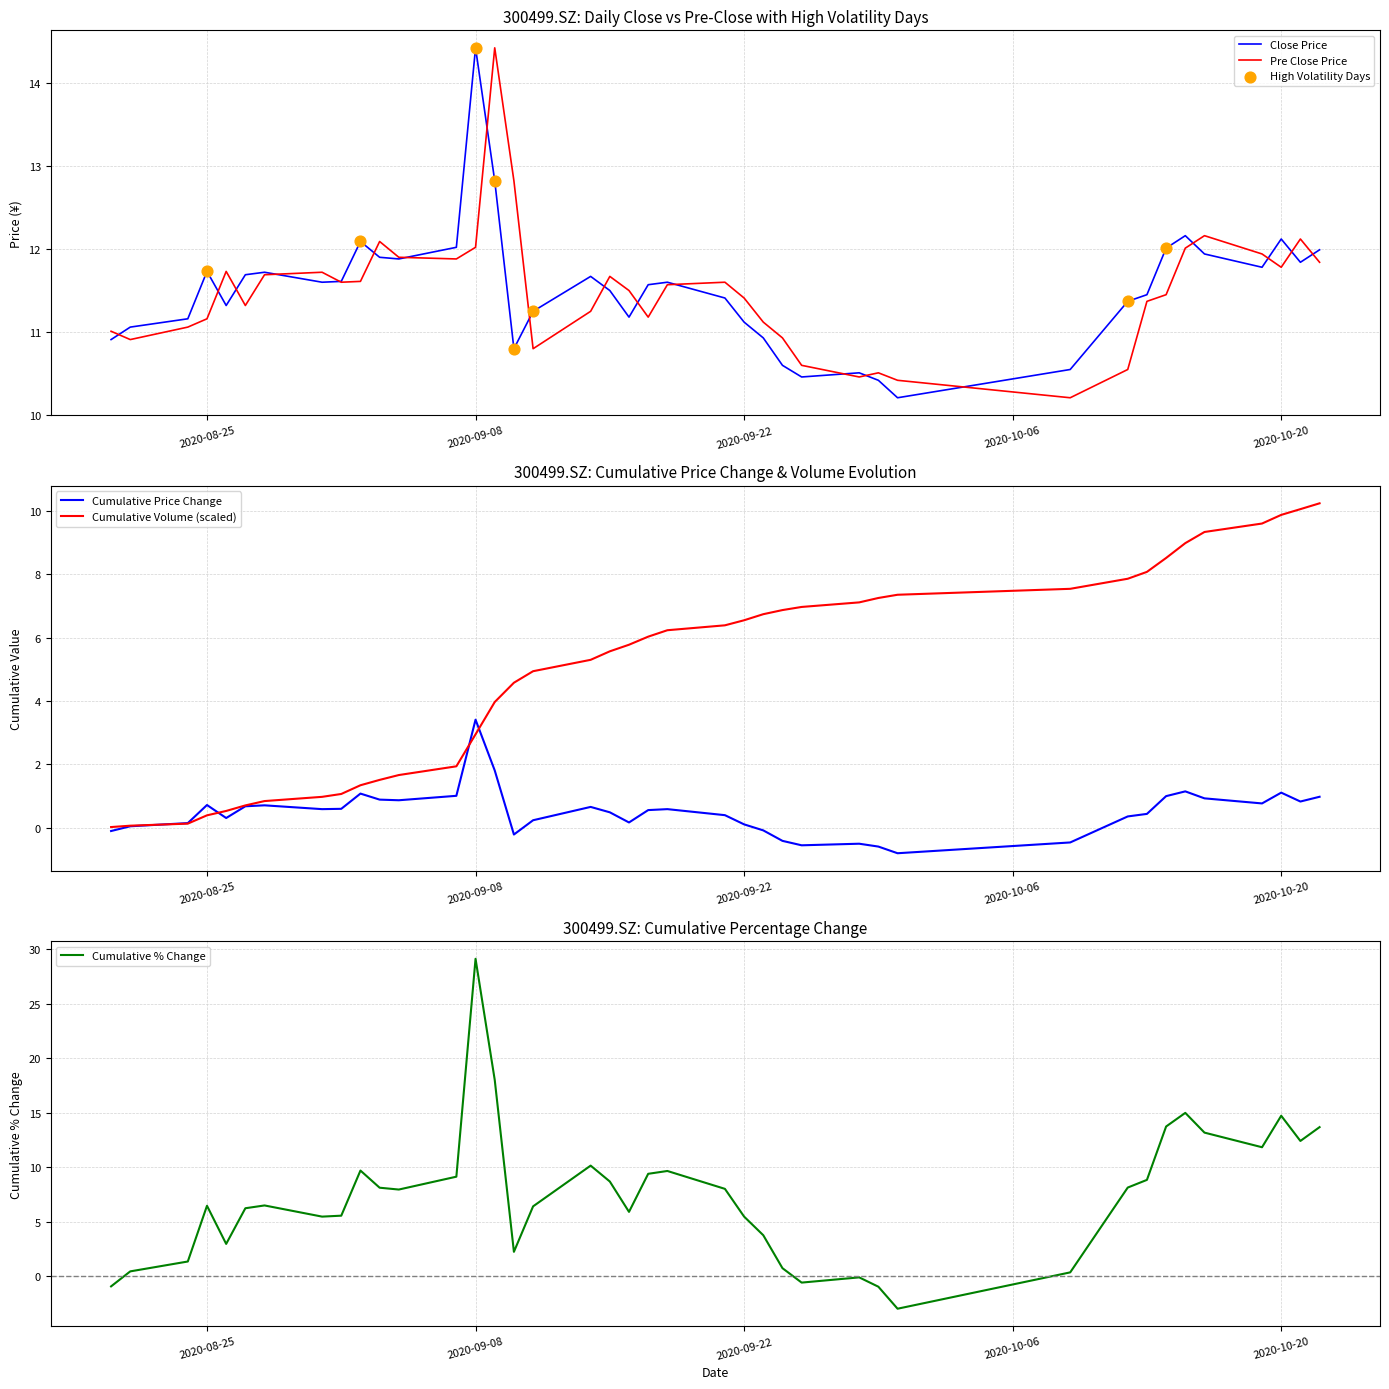

What is the maximum value for Pre Close Price?

14.4